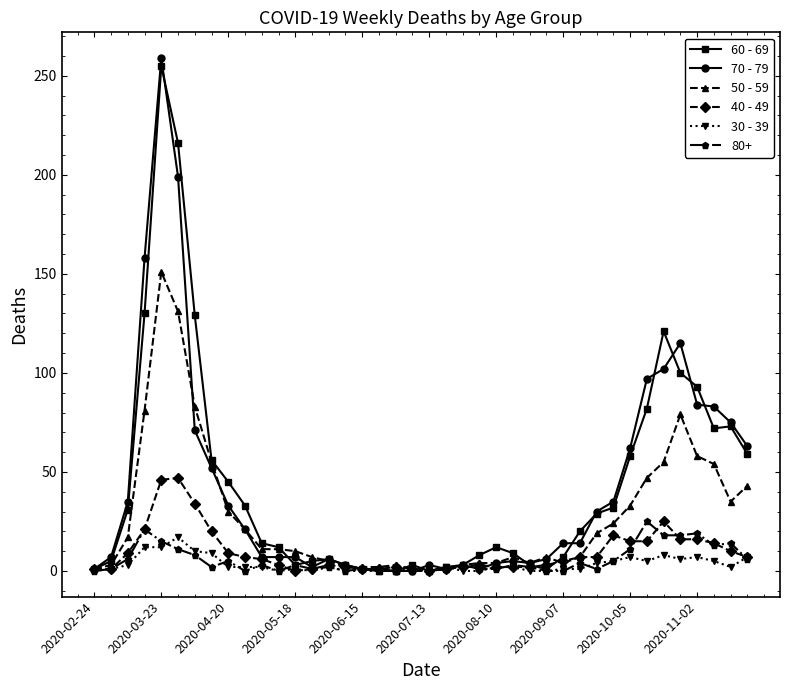

Which series has the widest spread of values?

70 - 79